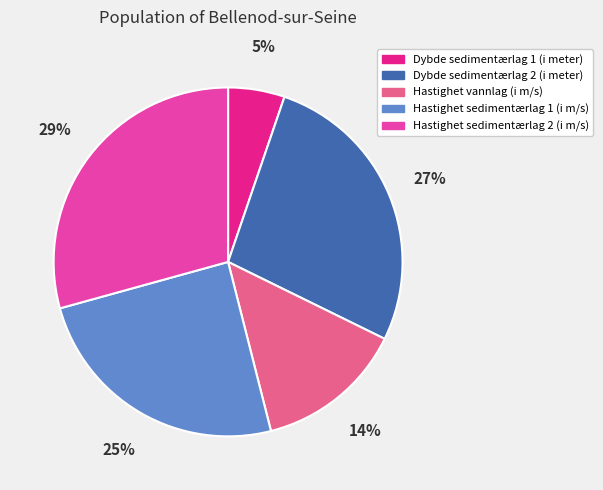

Is the sum of Hastighet vannlag (i m/s) and Dybde sedimentærlag 1 (i meter) greater than half?

No